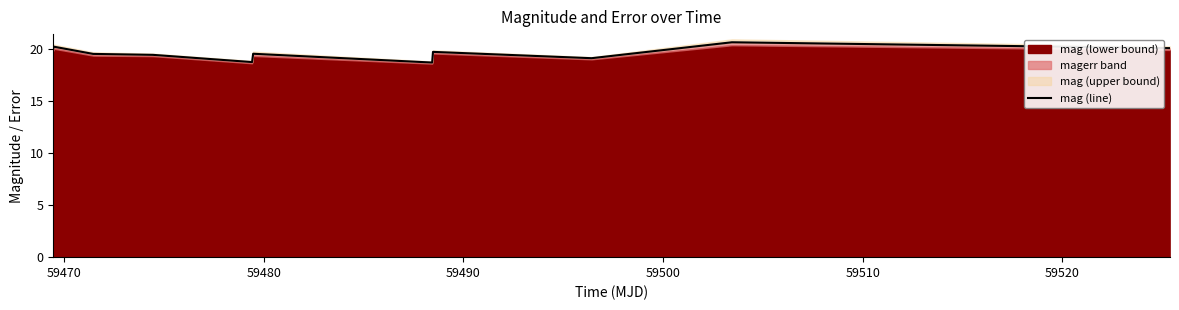

What is the maximum value shown in the chart?

20.6